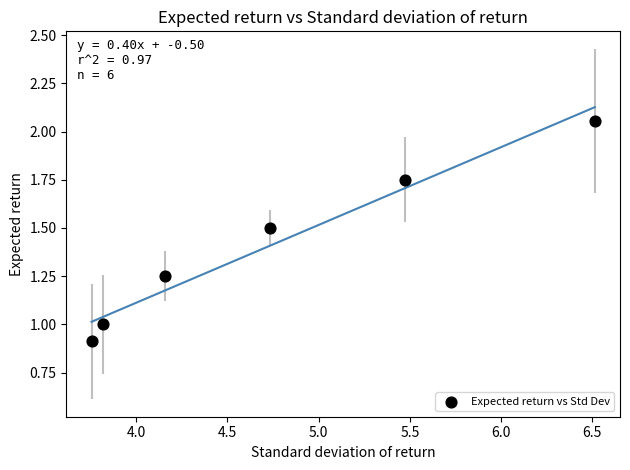

What is the range of X values (max minus min)?

2.8